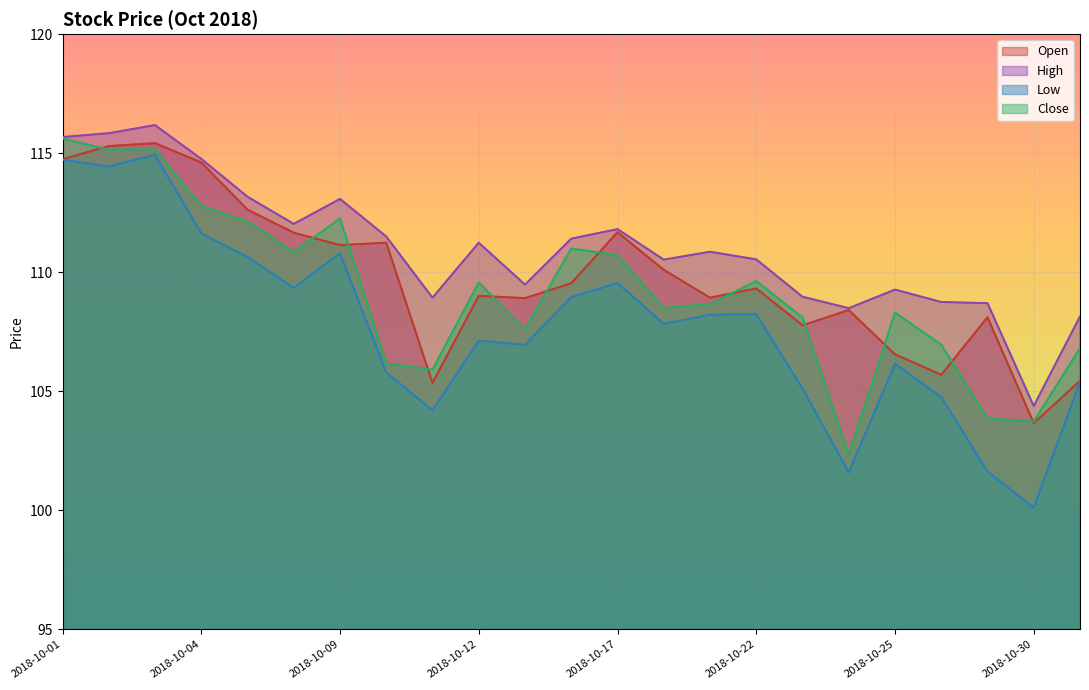

True or false: High and Open cross at least once.

False